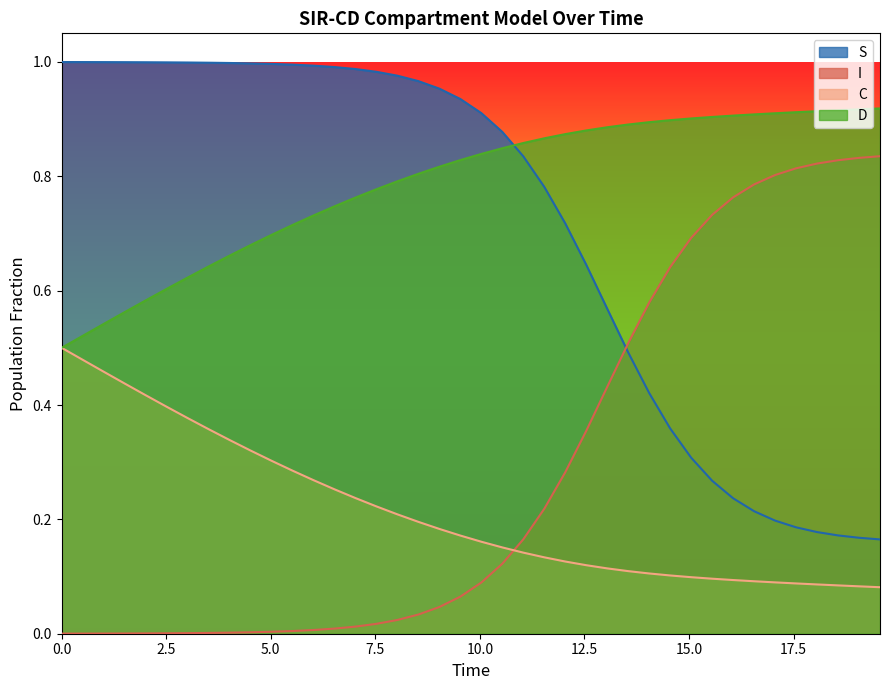

List the series in order of their peak value, lowest first.

C, I, D, S